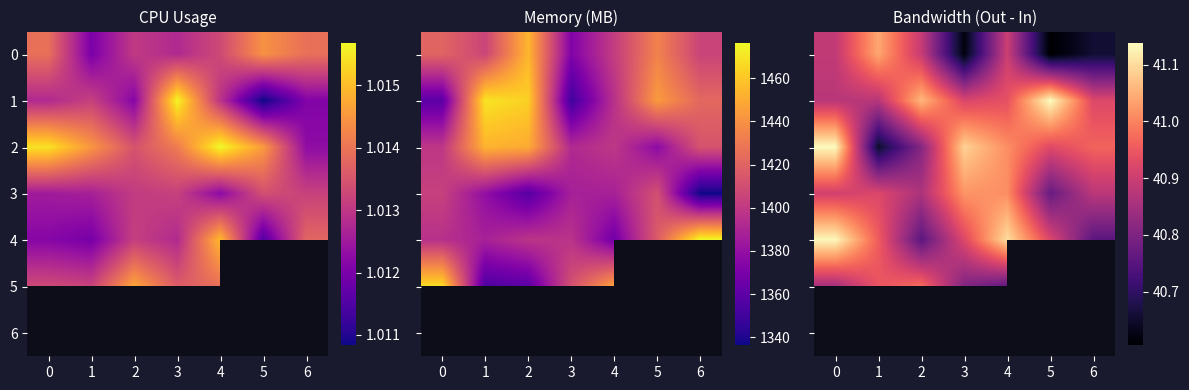

What is the difference between the highest and lowest values at 1?

0.4